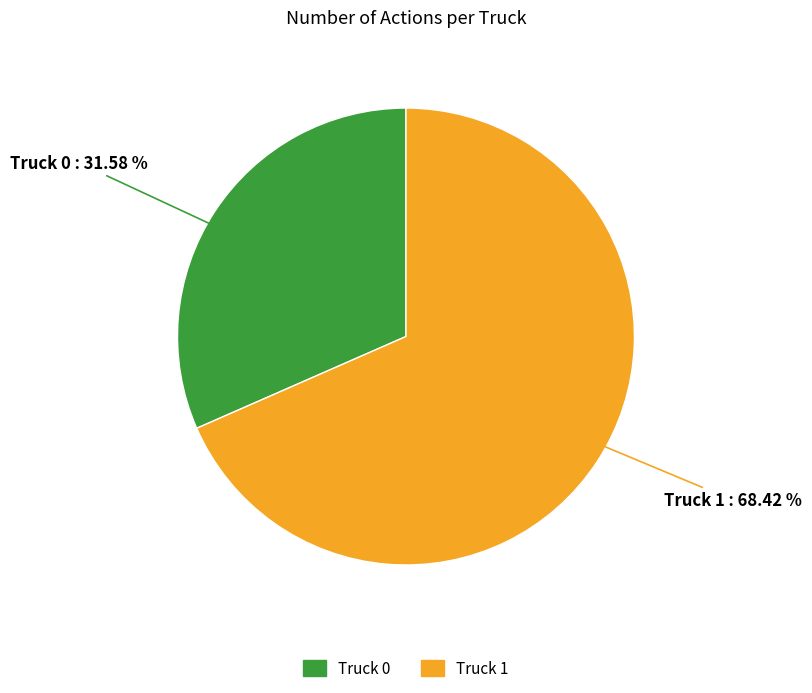

True or false: Truck 0 accounts for 38% of the total.

False